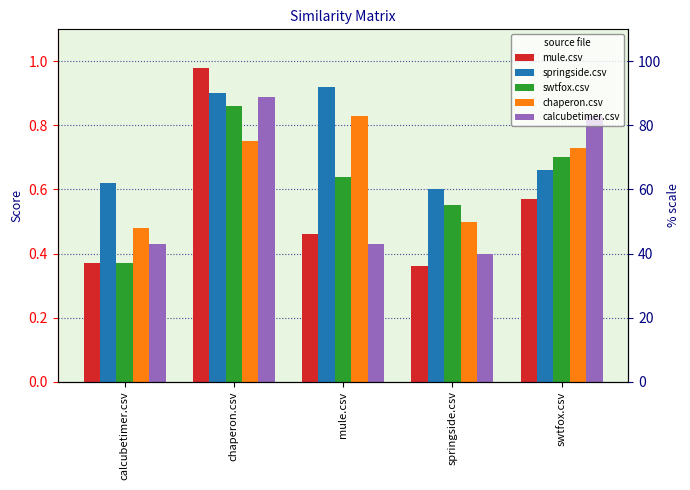

Where is calcubetimer.csv nearest to the value 0?

springside.csv